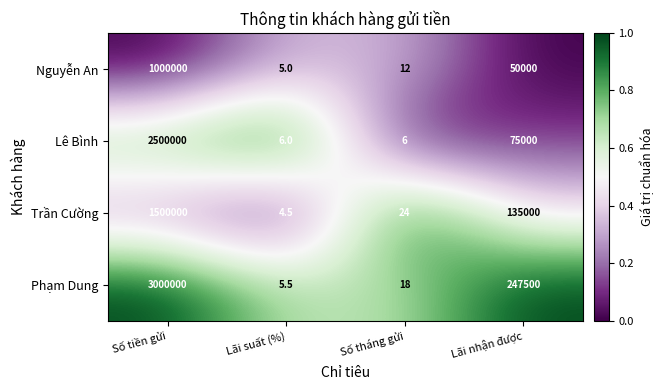

At which category does the chart reach its minimum across all series?

Lãi suất (%)